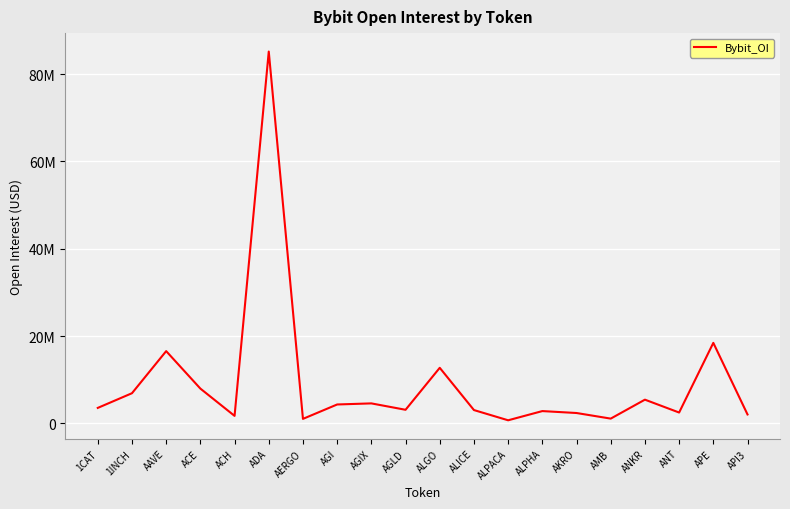

Does the chart display data point markers on the line(s)?

No